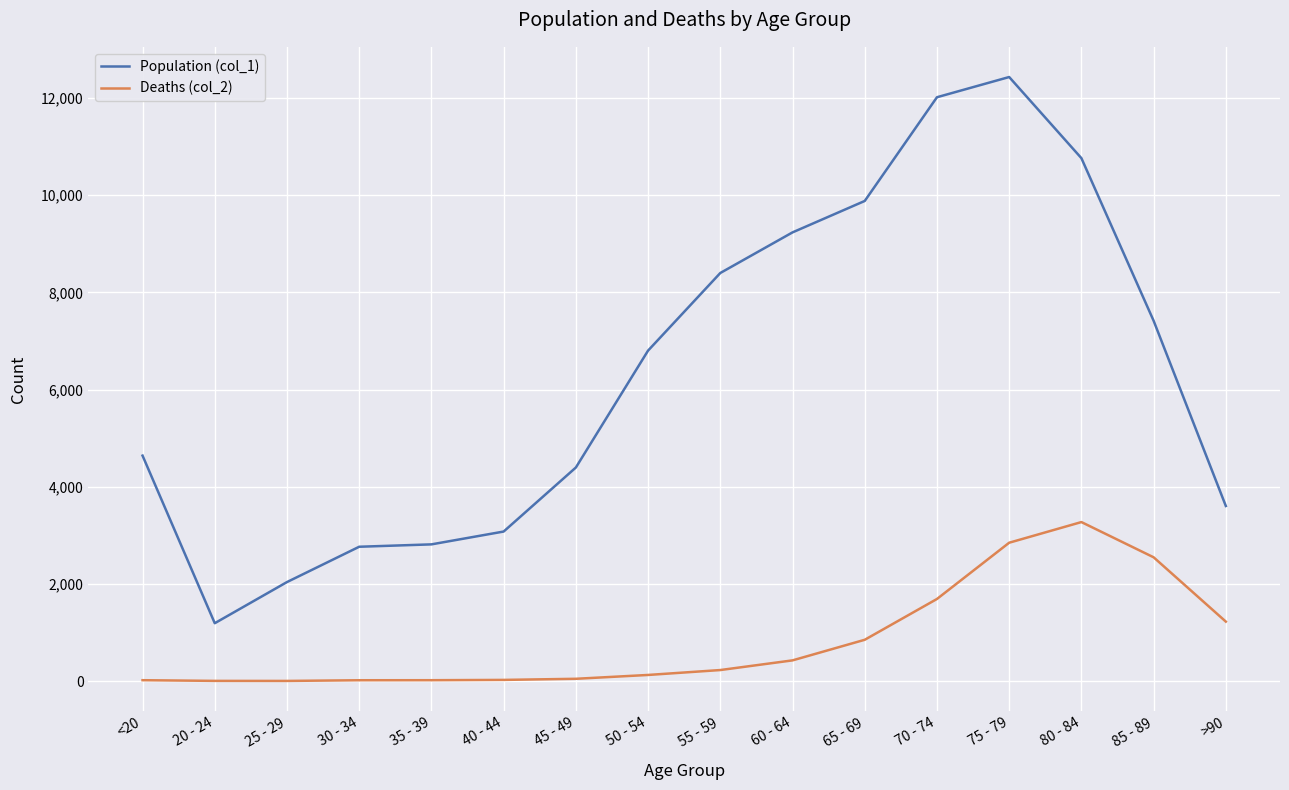

What is the difference between the Deaths (col_2) values at 30 - 34 and 75 - 79?

2831